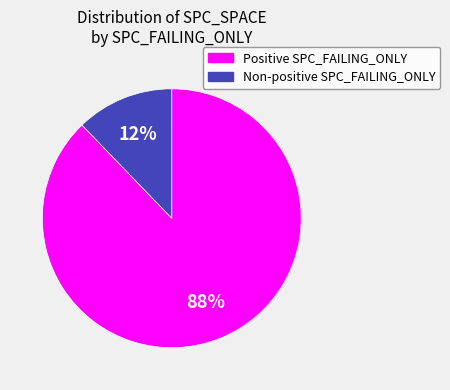

To the nearest percent, what is the difference between the largest and smallest slice percentages?

76%